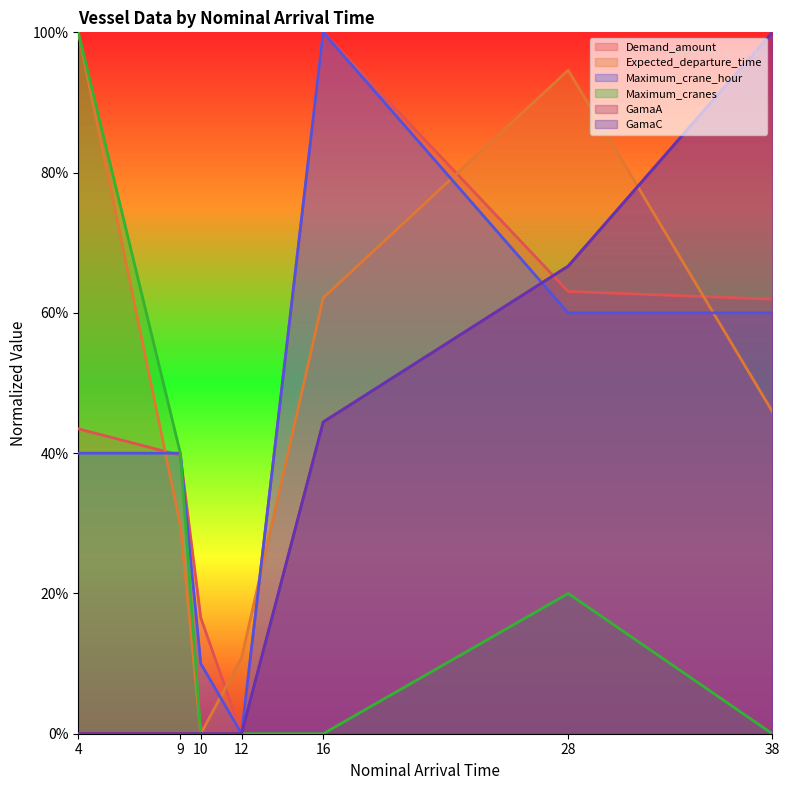

True or false: Expected_departure_time and Maximum_cranes cross at least once.

False